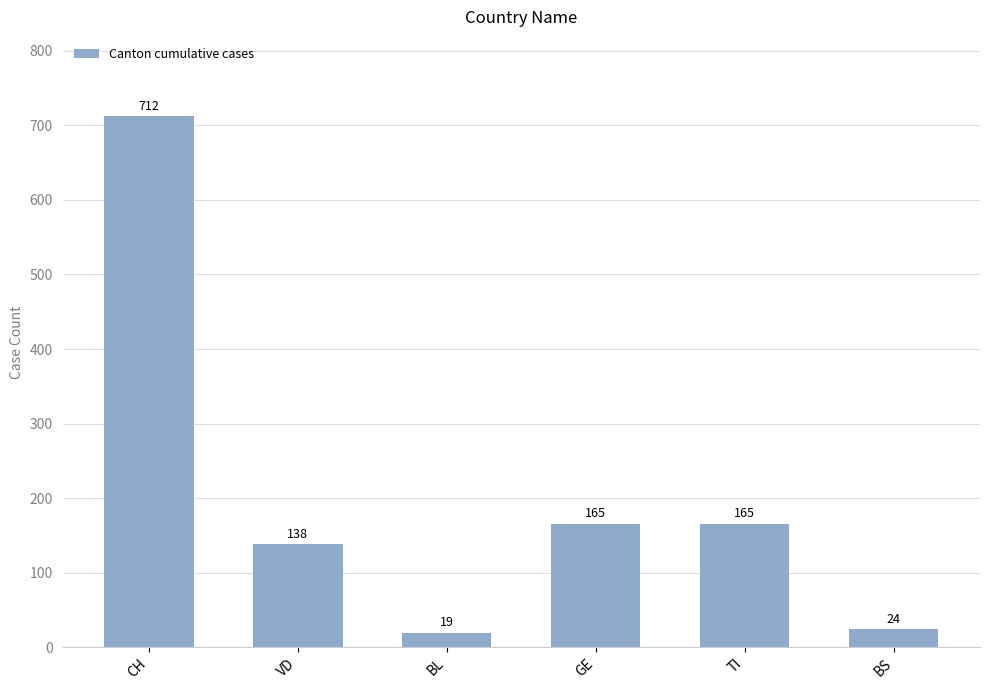

What is the greatest value displayed?

712